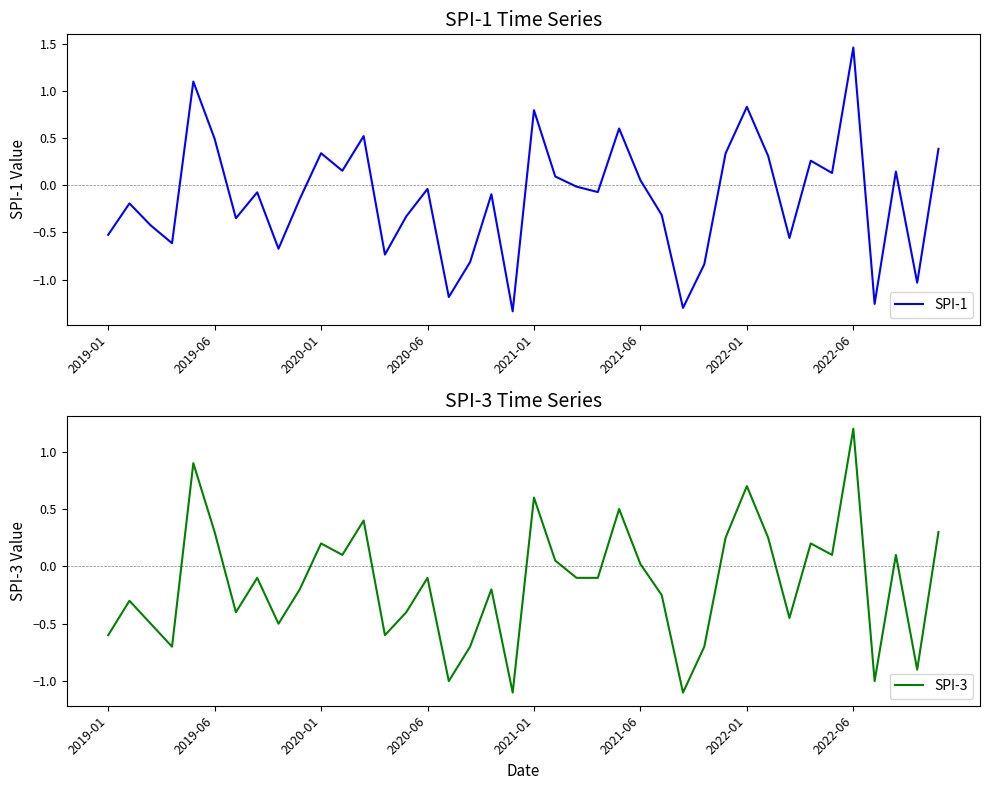

The value of SPI-3 at 2021-01 is 0.9. True or false?

False